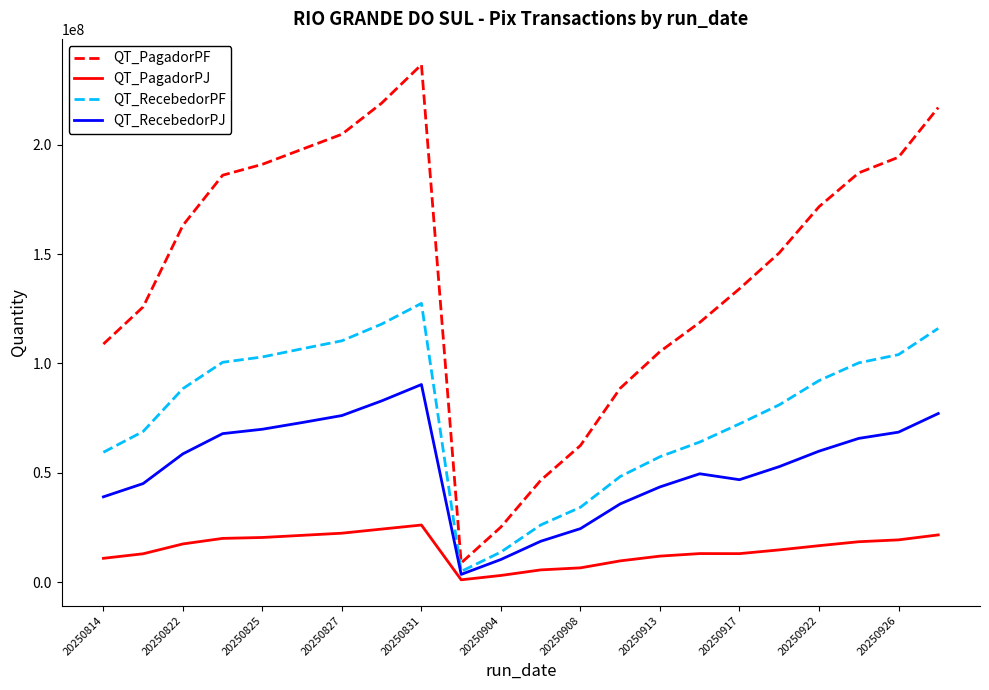

Which series has the widest spread of values?

QT_PagadorPF